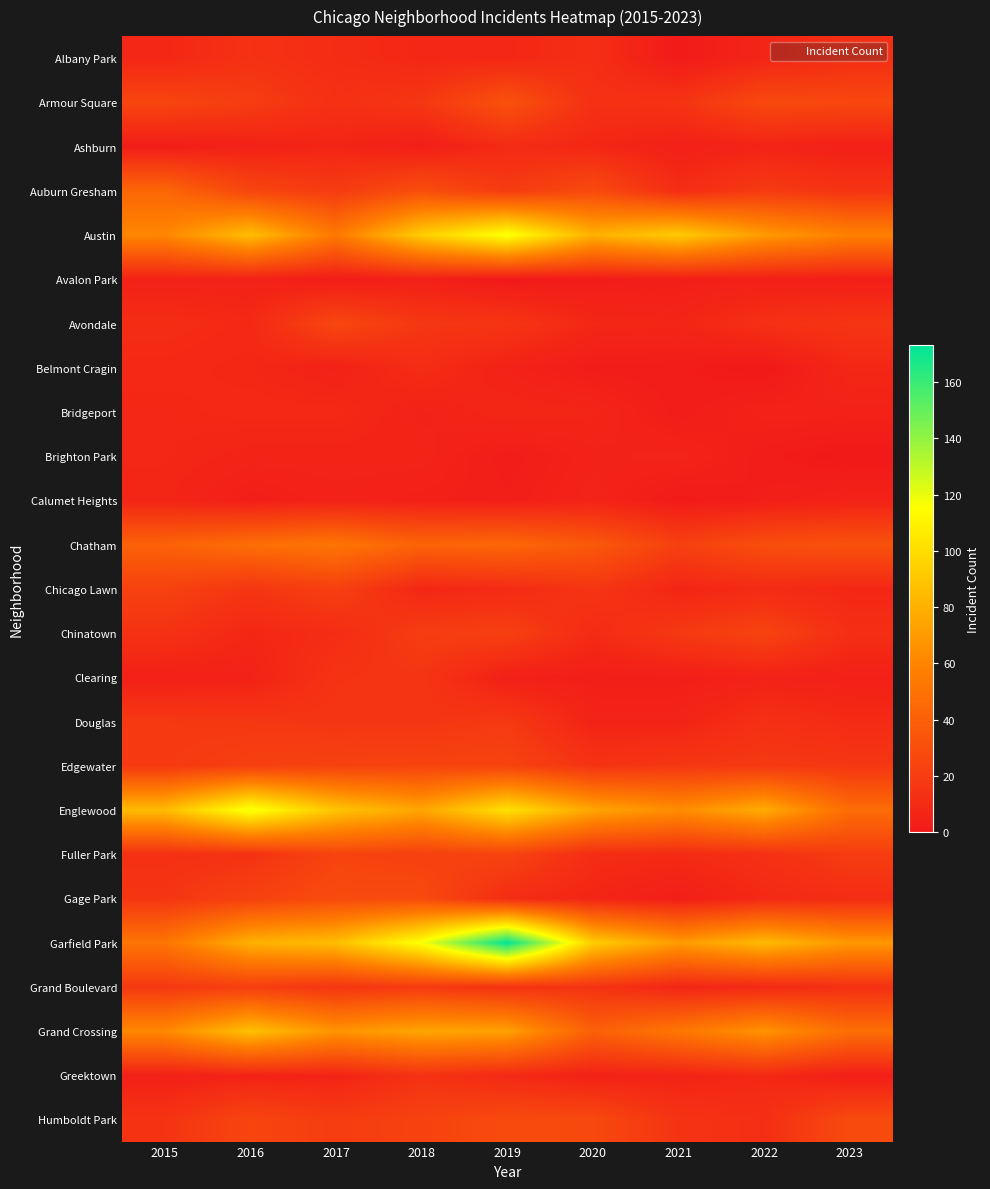

Reading right to left, extract all data points from this chart.

Albany Park: 2023=12	2022=7	2021=1	2020=12	2019=8	2018=8	2017=11	2016=14	2015=8
Armour Square: 2023=26	2022=27	2021=15	2020=13	2019=32	2018=17	2017=13	2016=20	2015=25
Ashburn: 2023=4	2022=6	2021=4	2020=8	2019=10	2018=3	2017=7	2016=5	2015=2
Auburn Gresham: 2023=15	2022=19	2021=11	2020=28	2019=19	2018=30	2017=19	2016=25	2015=44
Austin: 2023=58	2022=70	2021=92	2020=80	2019=118	2018=93	2017=54	2016=86	2015=61
Avalon Park: 2023=3	2022=4	2021=3	2020=2	2019=0	2018=4	2017=2	2016=5	2015=5
Avondale: 2023=16	2022=13	2021=7	2020=8	2019=16	2018=17	2017=26	2016=9	2015=11
Belmont Cragin: 2023=8	2022=0	2021=2	2020=2	2019=5	2018=11	2017=5	2016=8	2015=9
Bridgeport: 2023=5	2022=5	2021=2	2020=7	2019=8	2018=5	2017=9	2016=9	2015=8
Brighton Park: 2023=0	2022=2	2021=6	2020=5	2019=2	2018=6	2017=6	2016=6	2015=8
Calumet Heights: 2023=5	2022=3	2021=1	2020=6	2019=3	2018=4	2017=5	2016=3	2015=7
Chatham: 2023=32	2022=30	2021=22	2020=36	2019=44	2018=42	2017=52	2016=48	2015=41
Chicago Lawn: 2023=8	2022=10	2021=7	2020=16	2019=10	2018=8	2017=22	2016=16	2015=23
Chinatown: 2023=12	2022=24	2021=18	2020=10	2019=22	2018=20	2017=11	2016=8	2015=14
Clearing: 2023=4	2022=5	2021=3	2020=3	2019=4	2018=16	2017=15	2016=5	2015=4
Douglas: 2023=10	2022=13	2021=6	2020=6	2019=18	2018=16	2017=16	2016=17	2015=18
Edgewater: 2023=17	2022=18	2021=17	2020=15	2019=24	2018=24	2017=23	2016=22	2015=18
Englewood: 2023=47	2022=78	2021=64	2020=75	2019=102	2018=75	2017=89	2016=119	2015=85
Fuller Park: 2023=20	2022=13	2021=10	2020=11	2019=24	2018=22	2017=24	2016=14	2015=13
Gage Park: 2023=11	2022=9	2021=3	2020=7	2019=11	2018=28	2017=28	2016=23	2015=16
Garfield Park: 2023=69	2022=84	2021=70	2020=93	2019=173	2018=117	2017=86	2016=80	2015=52
Grand Boulevard: 2023=13	2022=9	2021=7	2020=15	2019=14	2018=19	2017=16	2016=21	2015=18
Grand Crossing: 2023=48	2022=67	2021=53	2020=40	2019=73	2018=75	2017=67	2016=87	2015=62
Greektown: 2023=3	2022=9	2021=6	2020=5	2019=9	2018=14	2017=6	2016=6	2015=4
Humboldt Park: 2023=28	2022=12	2021=15	2020=27	2019=28	2018=23	2017=20	2016=25	2015=15